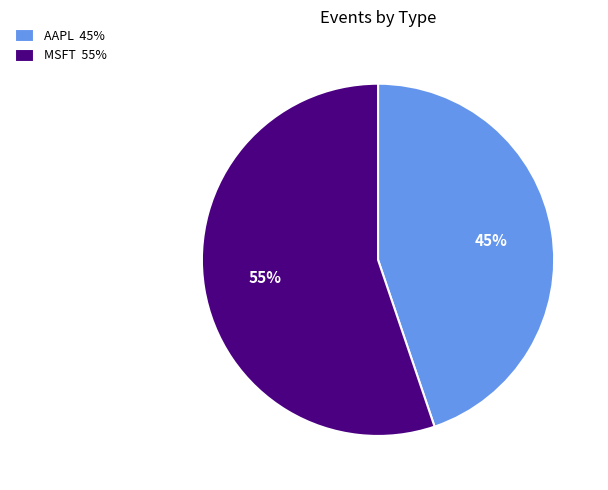

Rank the categories by value from lowest to highest.

AAPL, MSFT